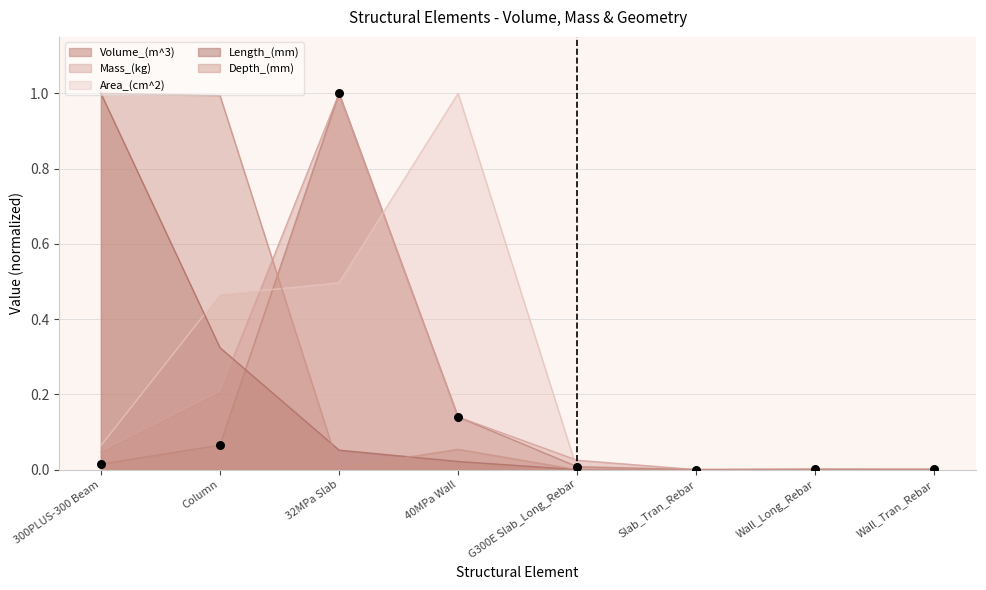

At which category is the sum across all series the highest?

32MPa Slab